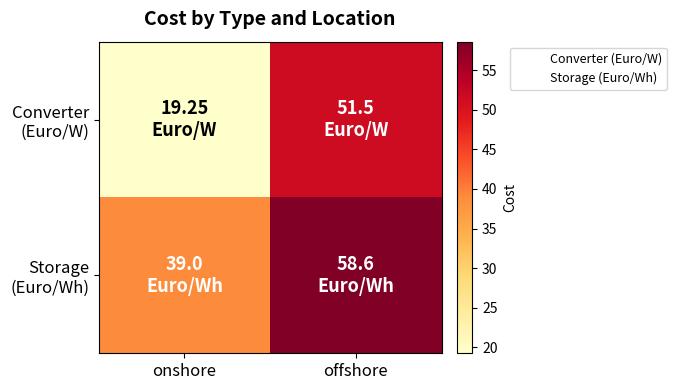

Rank the series by their maximum value, from highest to lowest.

Storage (Euro/Wh), Converter (Euro/W)